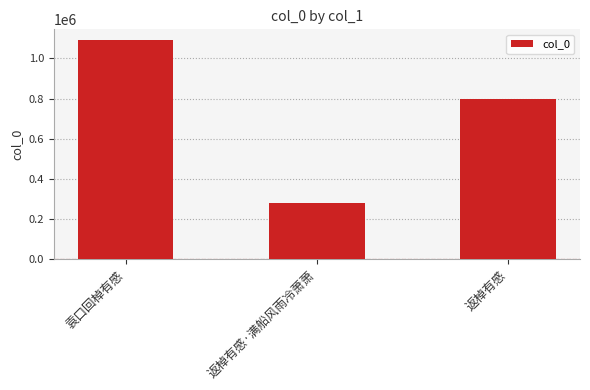

How many values are between 278012 and 1090778?

3